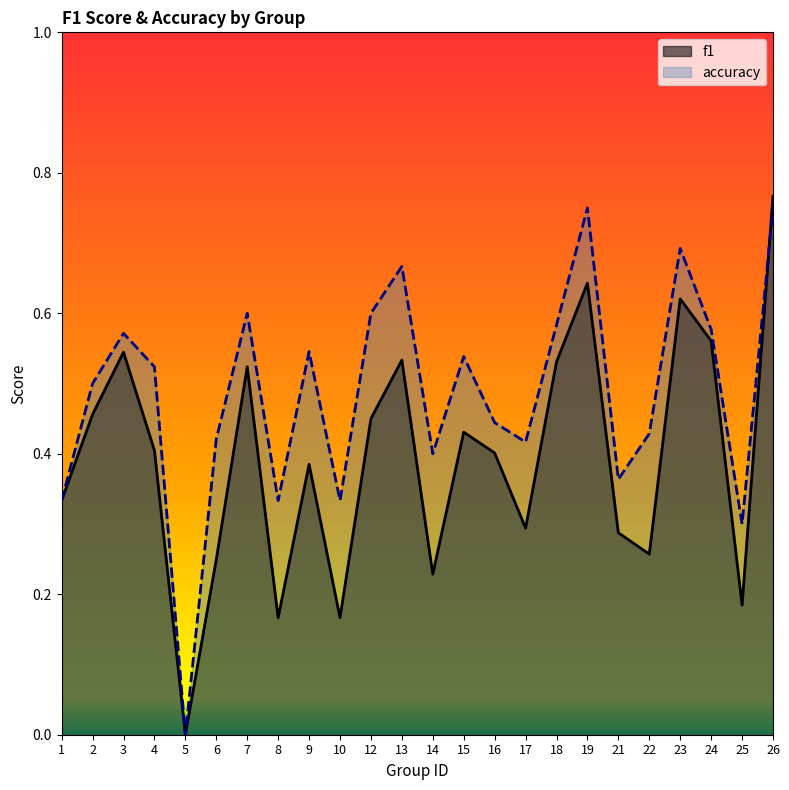

How many distinct data groups are displayed?

2